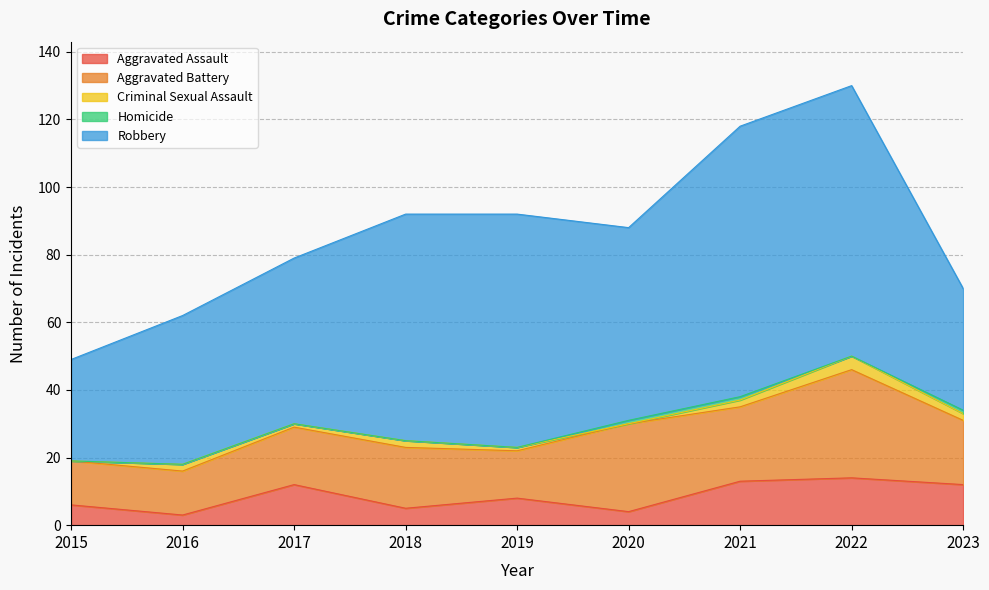

Does the chart display data point markers on the line(s)?

No